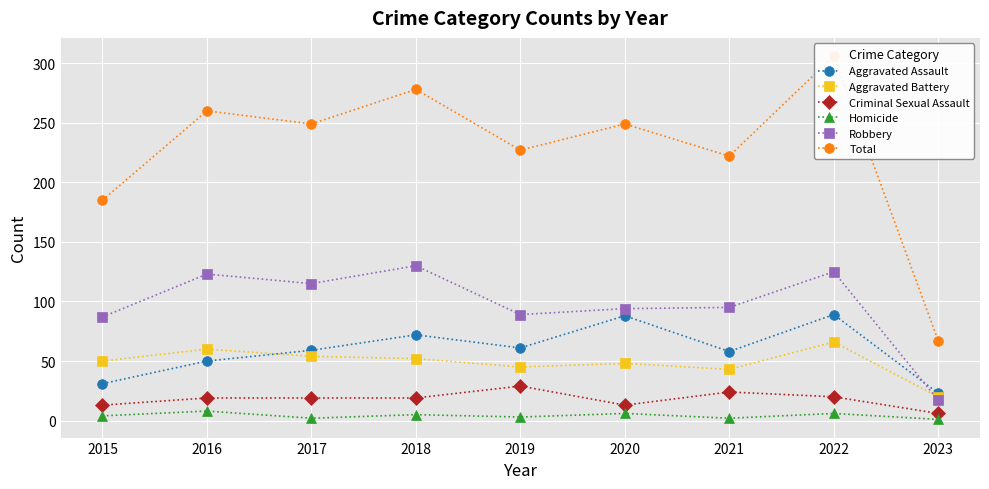

True or false: Criminal Sexual Assault and Total cross at least once.

False